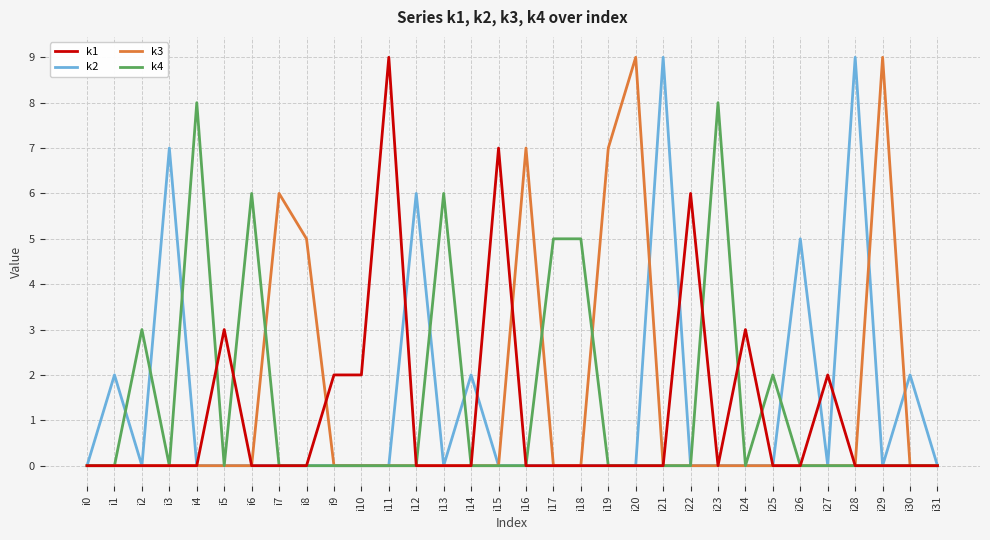

What are all the series names shown in the legend?

k1, k2, k3, k4